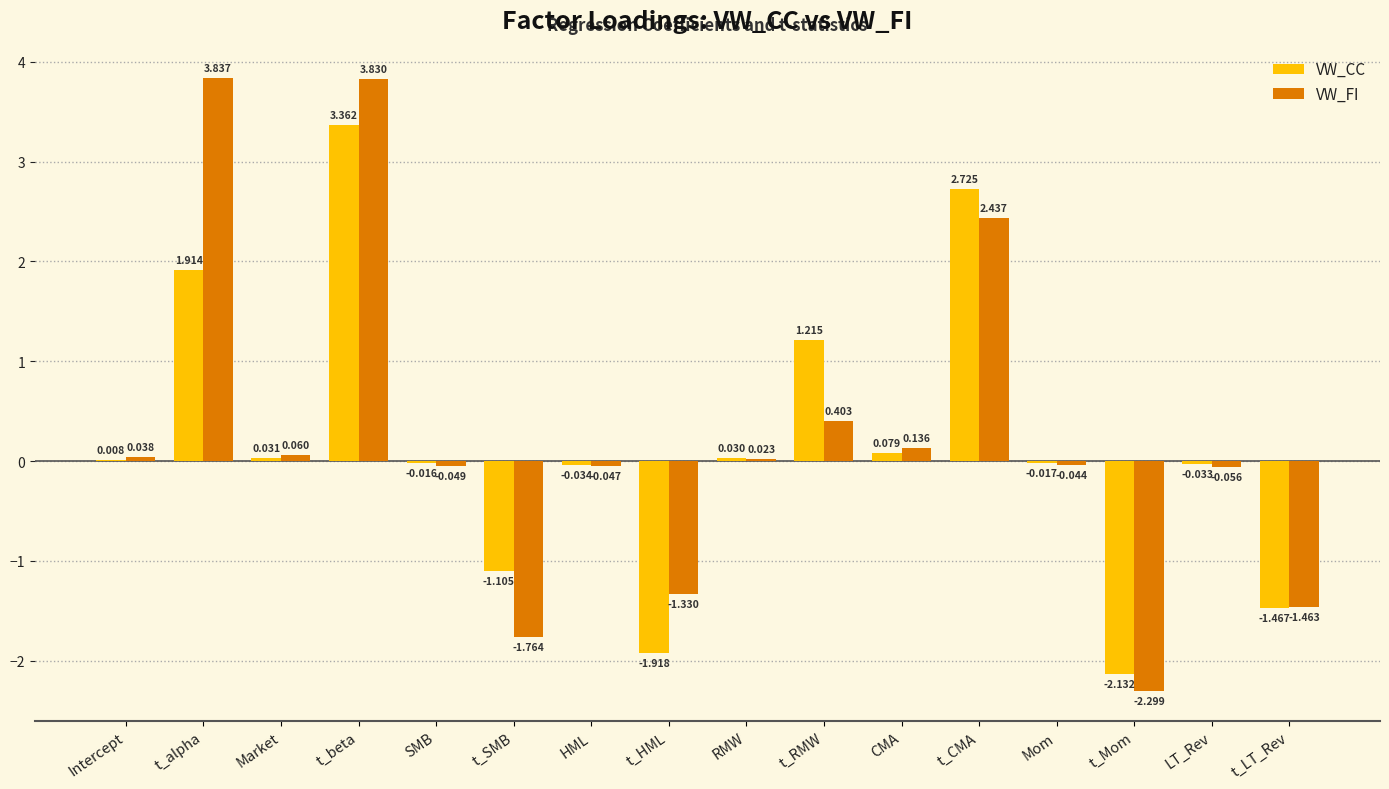

Which category has the highest value in the VW_CC series?

t_beta